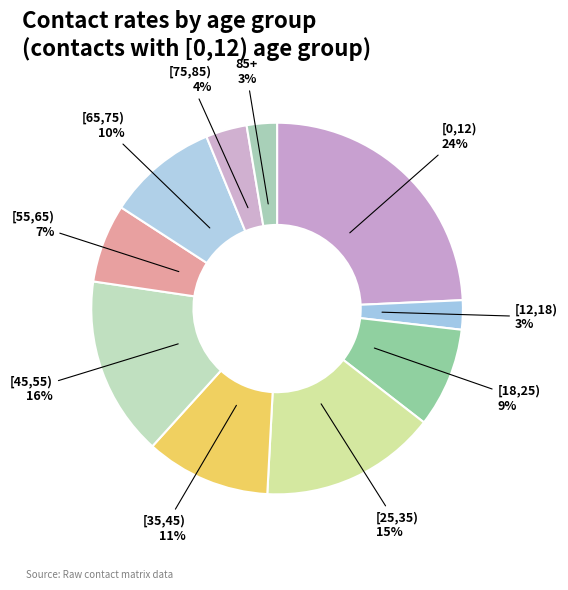

Is there a majority slice in this chart?

No